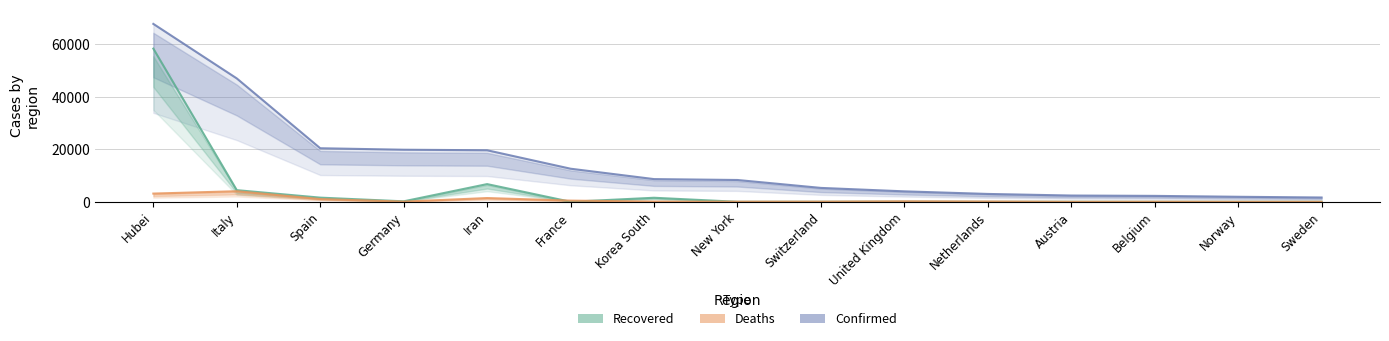

Which series changed the most between Italy and Sweden?

Confirmed